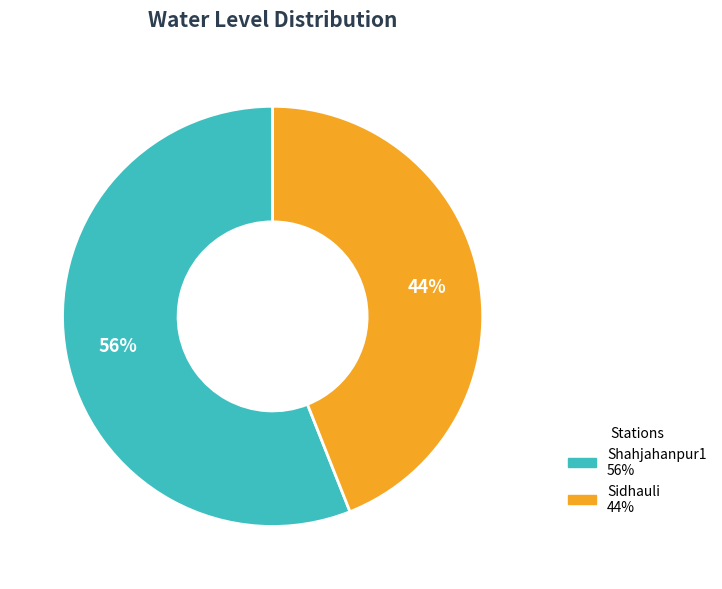

Is it true that Shahjahanpur1 is 67% of the pie?

False